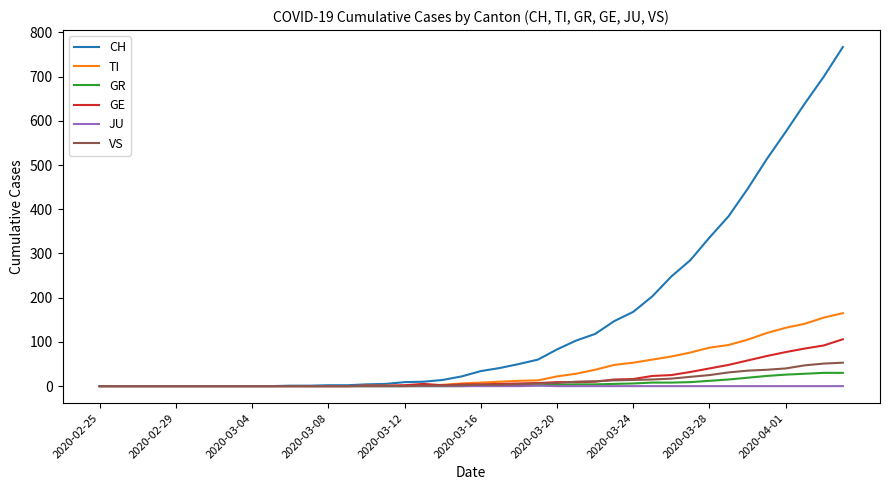

What is the maximum value for GR?

30